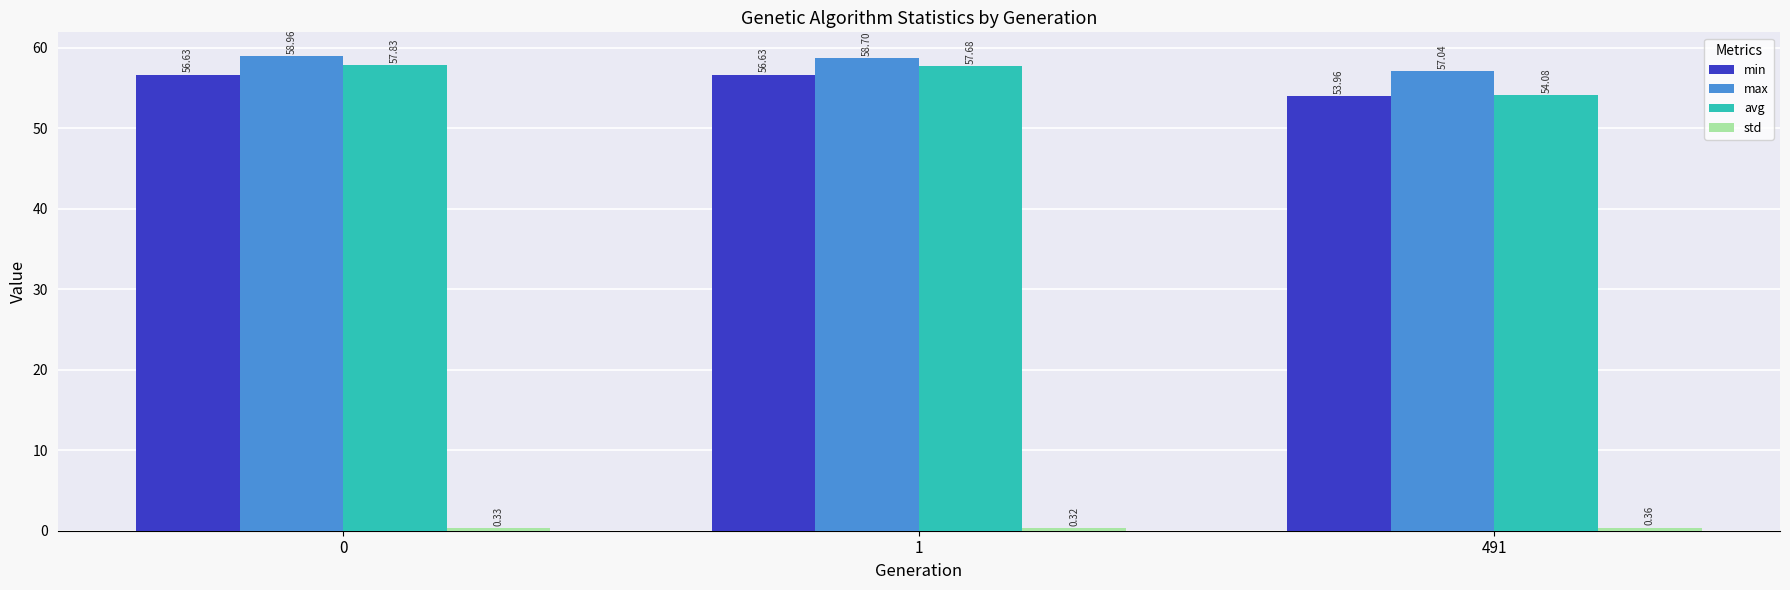

What is the value of the max bar at the 1st from the left?

59.0